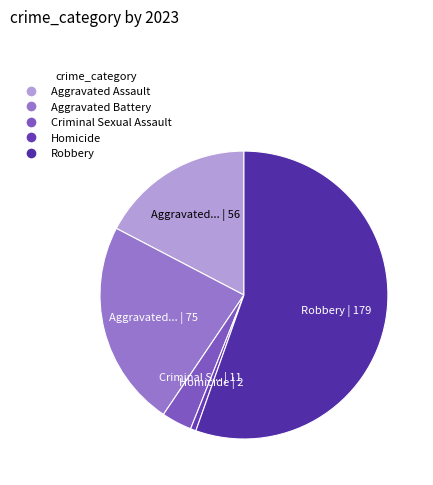

What percentage is the Aggravated Assault slice, to the nearest percent?

17%